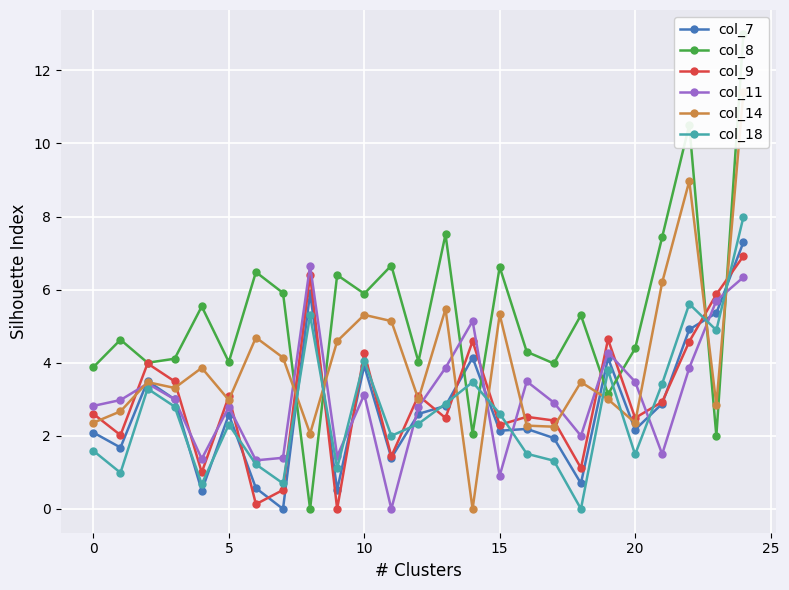

What is the sum of all col_18 values?

67.4